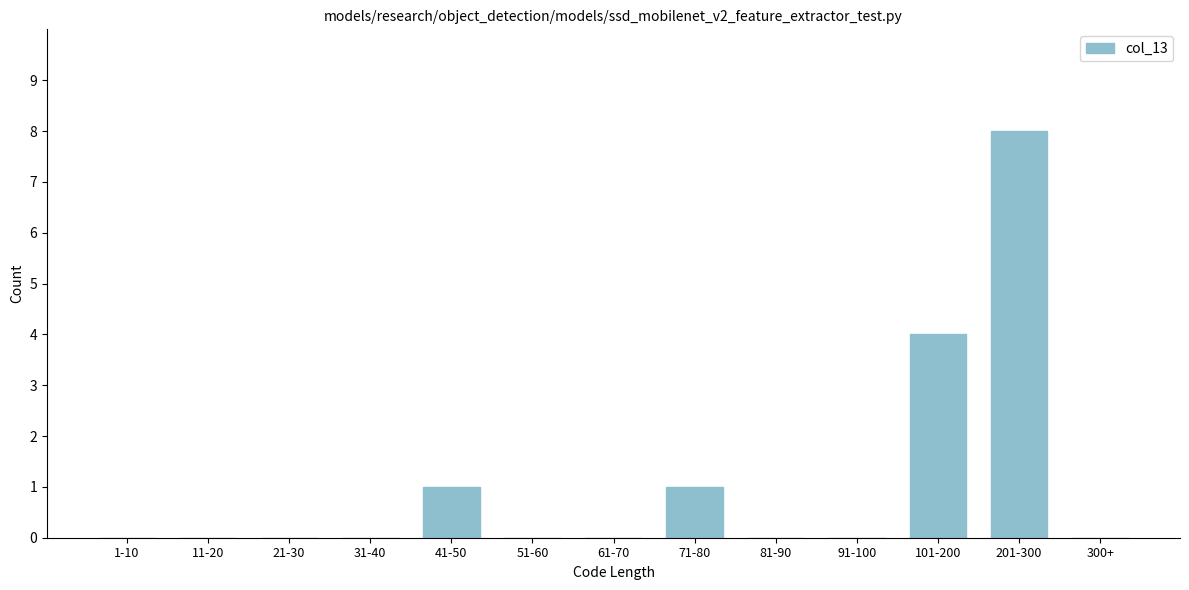

Reading left to right, list all the values displayed in this chart.

1-10=0	11-20=0	21-30=0	31-40=0	41-50=1	51-60=0	61-70=0	71-80=1	81-90=0	91-100=0	101-200=4	201-300=8	300+=0